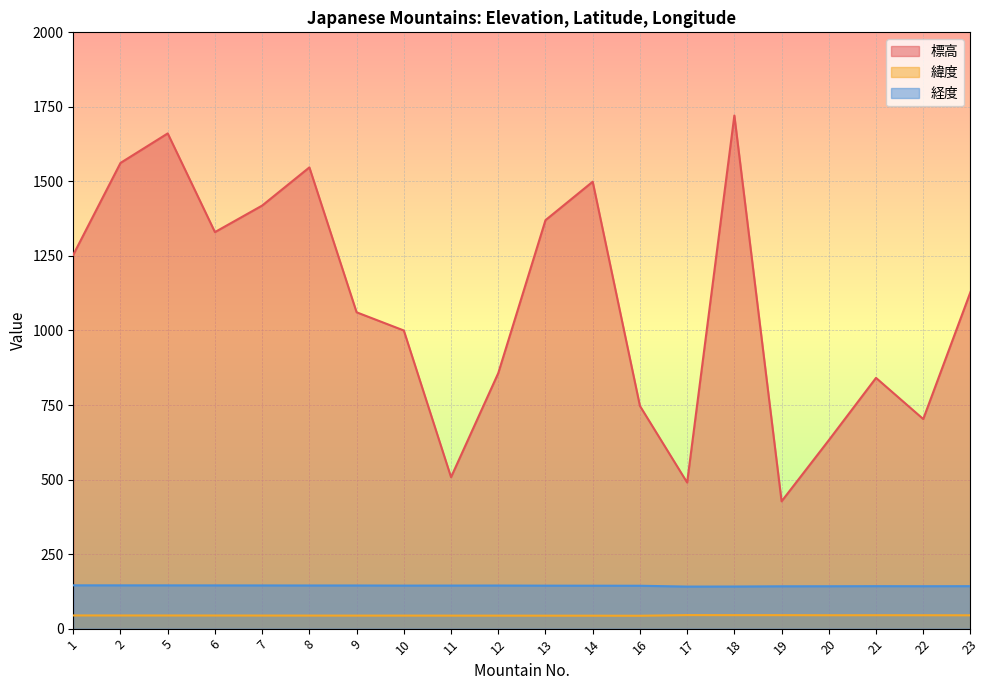

Rank the categories by 緯度 value from highest to lowest.

17, 18, 19, 21, 22, 20, 23, 1, 2, 5, 6, 7, 8, 10, 9, 11, 12, 13, 14, 16